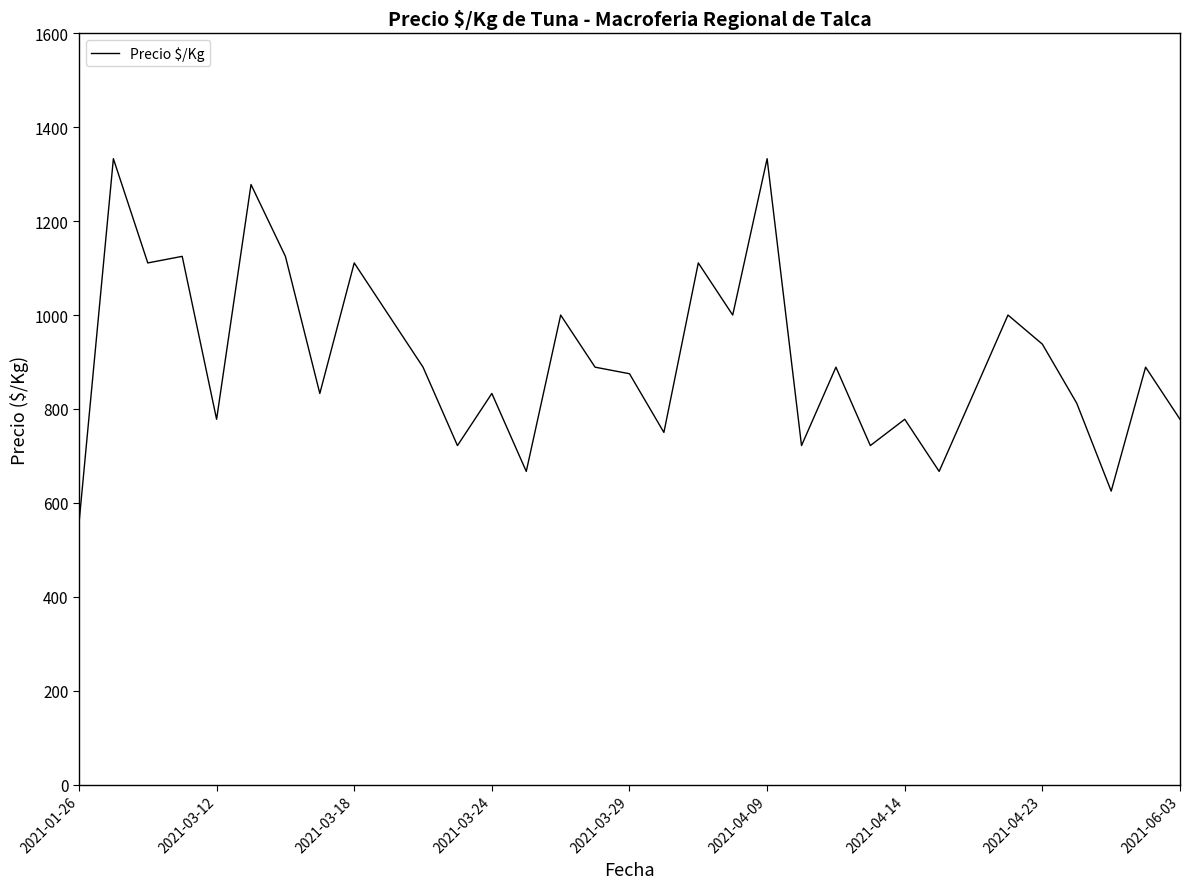

What is the smallest value displayed?

556